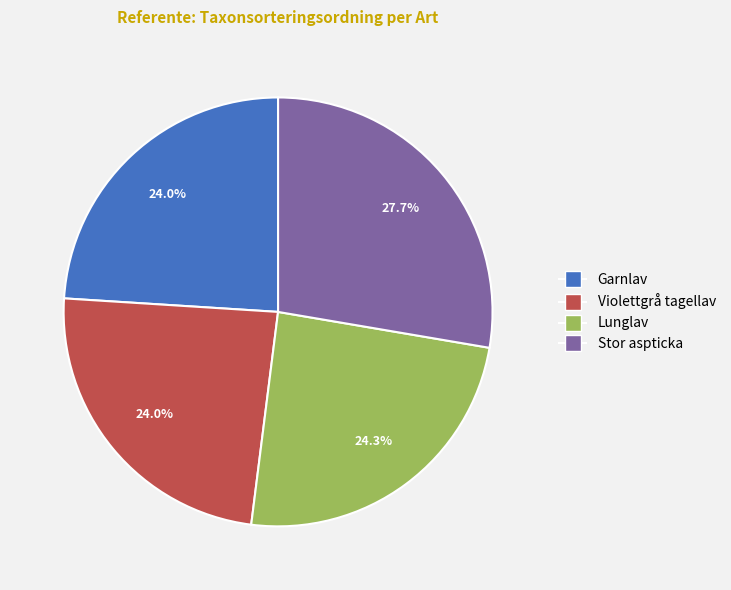

What is the total percentage of Violettgrå tagellav and Garnlav?

48.0%